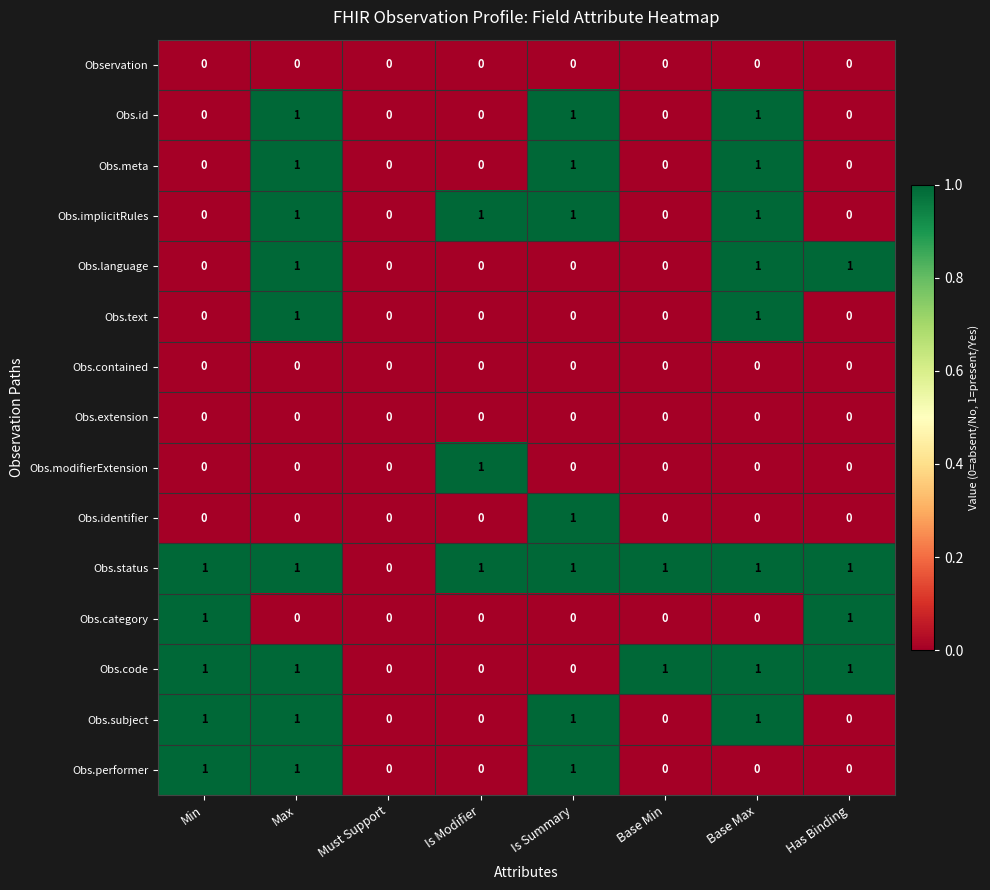

True or false: Obs.category has a value of 1 at Is Modifier.

False